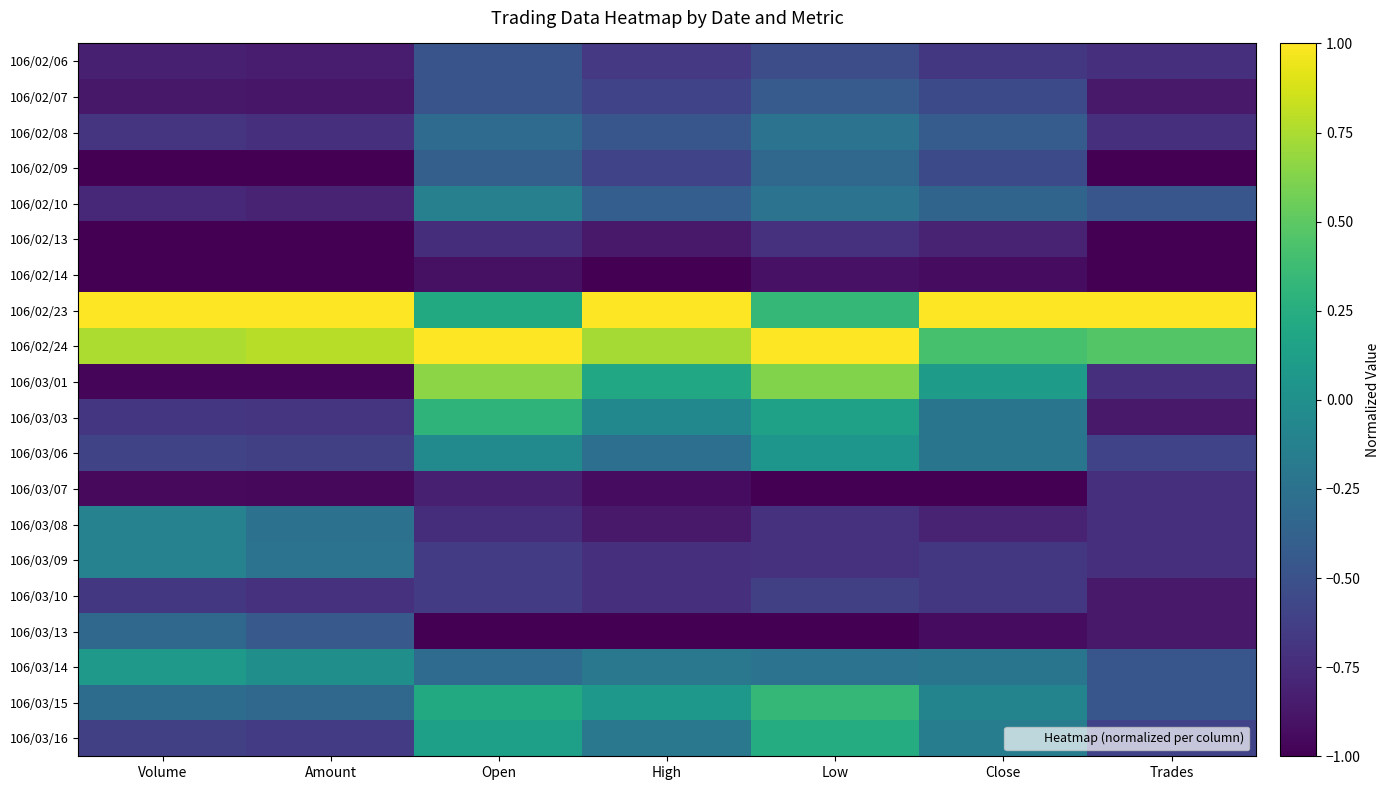

At which category is the sum across all series the highest?

Low